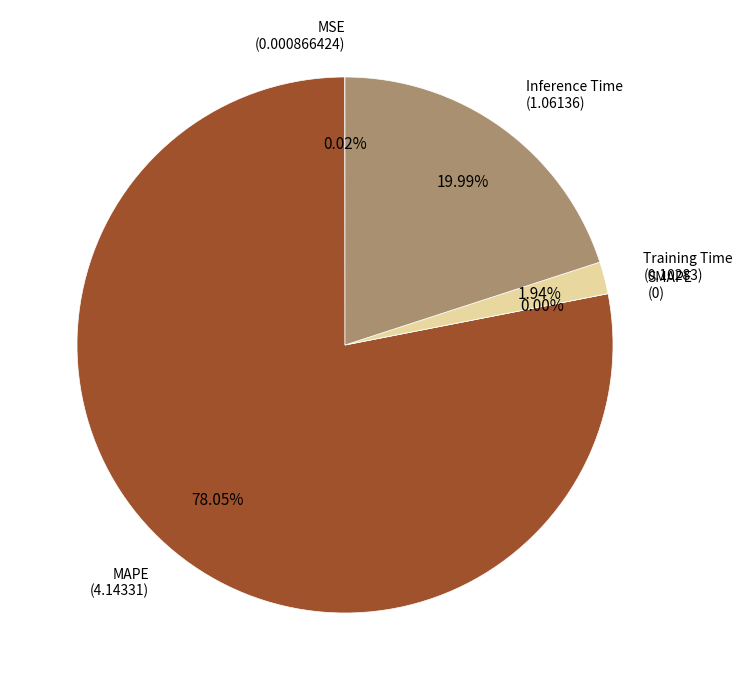

Is it true that MSE is 0% of the pie?

True